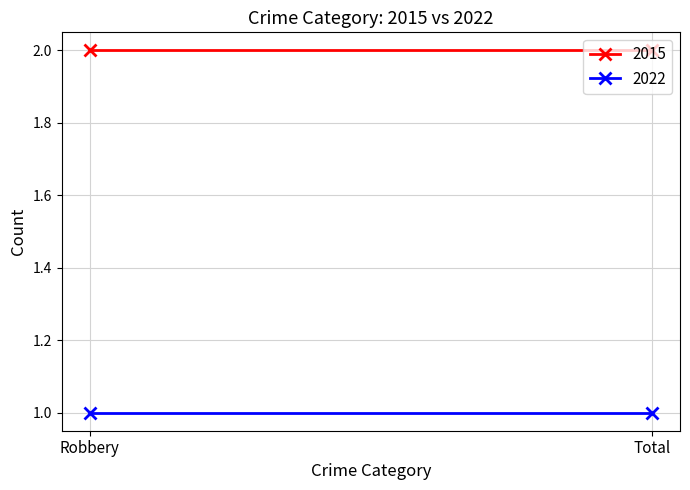

What is the label of the 2nd point from the right?

Robbery